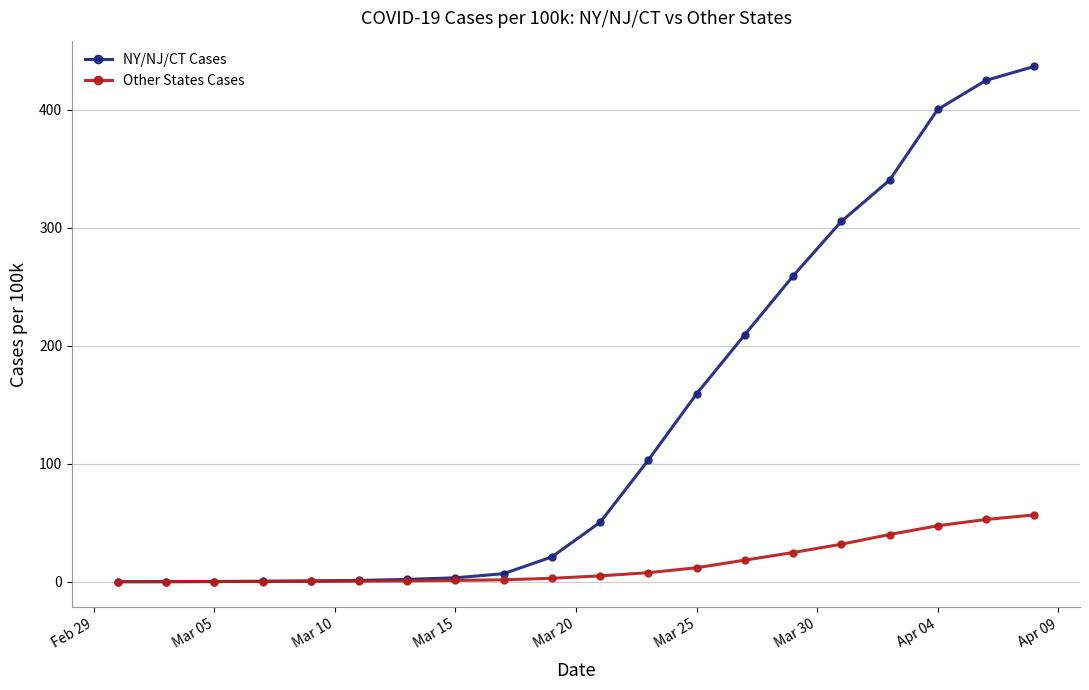

What is the value of the NY/NJ/CT Cases point at the 10th from the left?

21.1